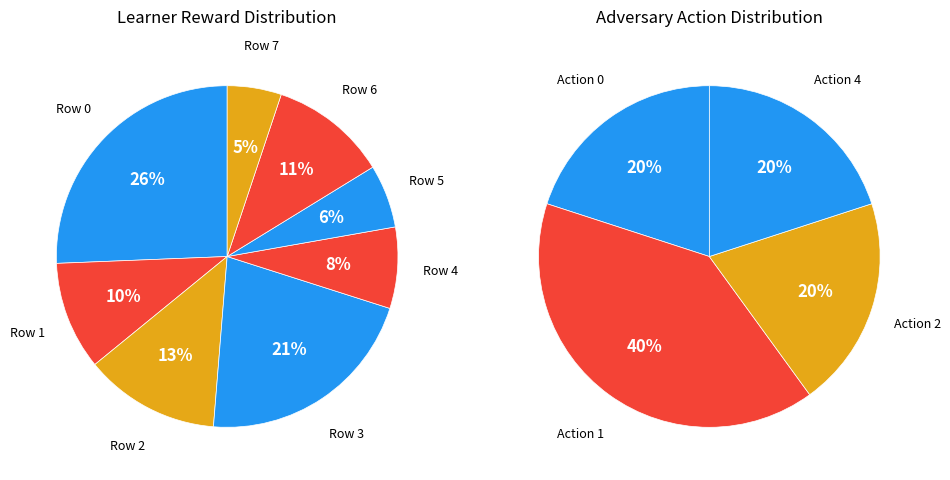

Do Row 9 and Row 7 together represent more than half of the pie?

No